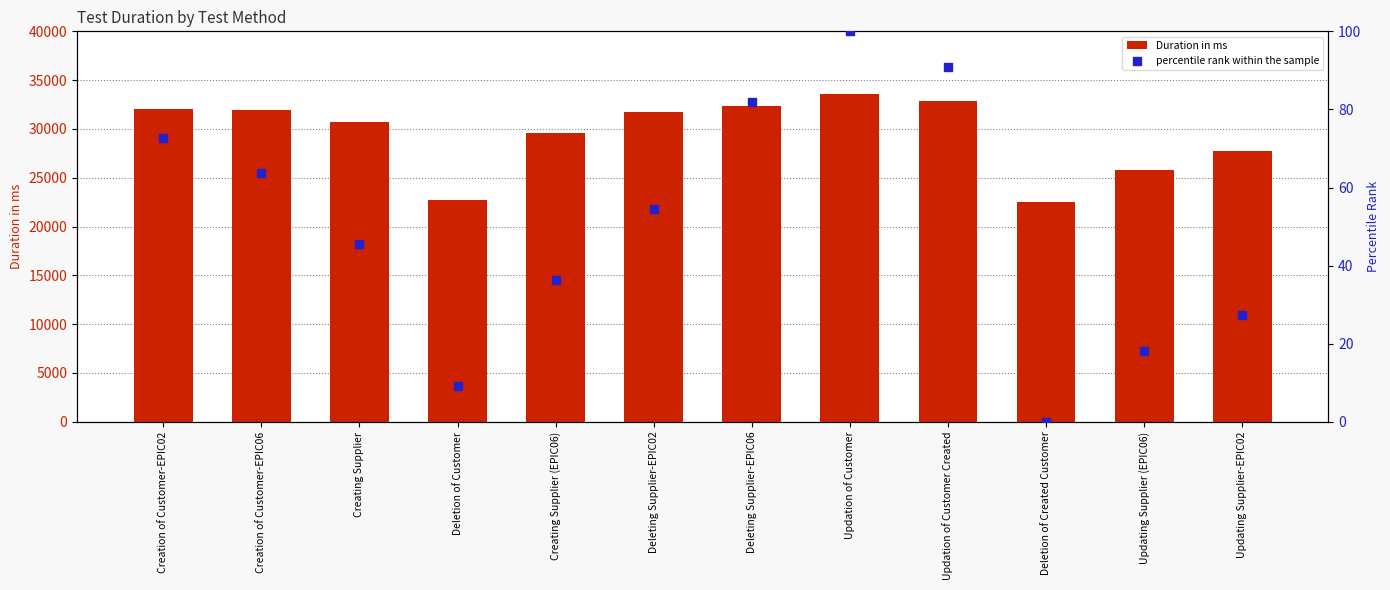

Which series reaches the maximum Y coordinate?

Duration in ms